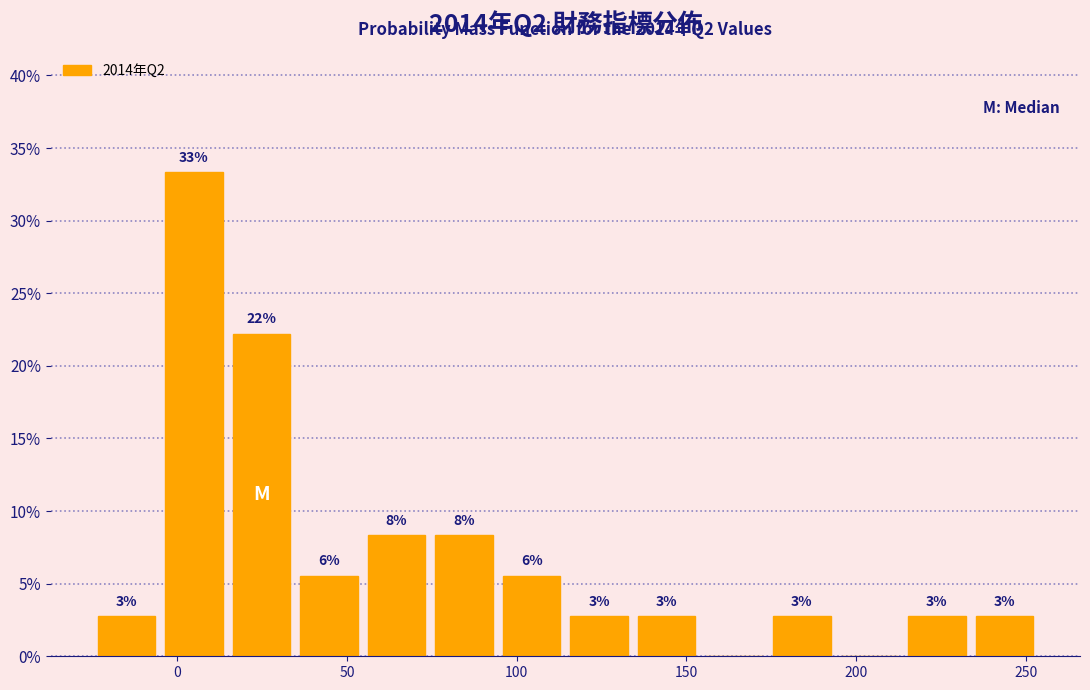

Around what value on the x-axis is the tallest bar? Give the approximate position of its centre, as read against the axis.

5